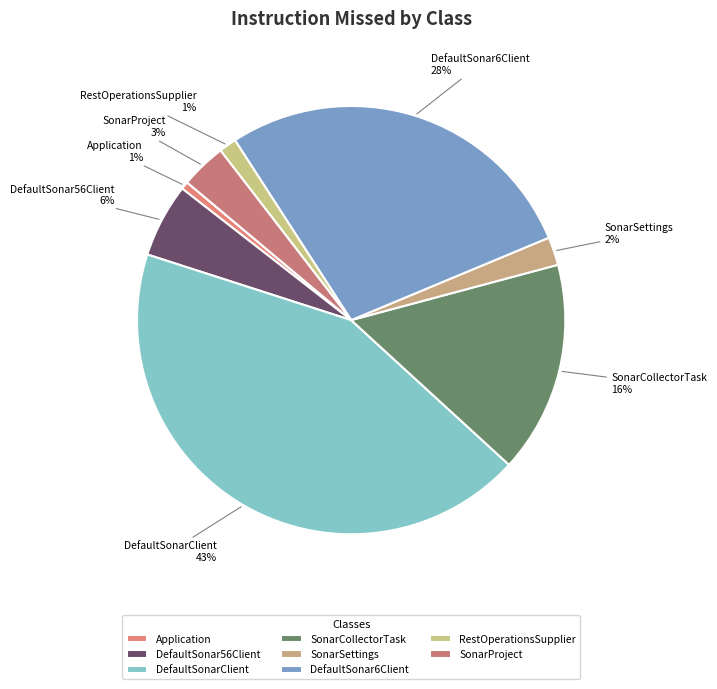

What is the ratio of the value at SonarCollectorTask to the value at DefaultSonar6Client?

0.6